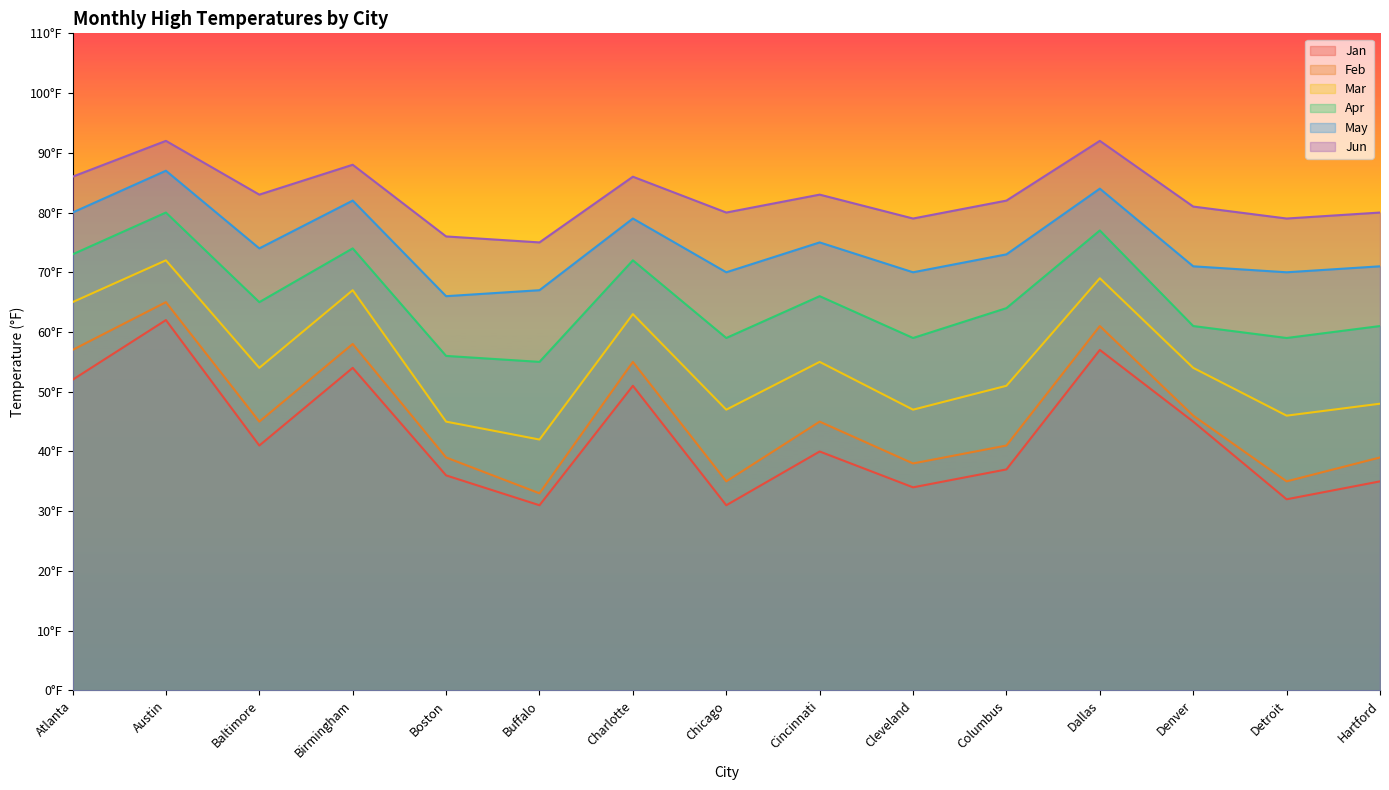

The Feb series shows 14 at Houston. True or false?

False